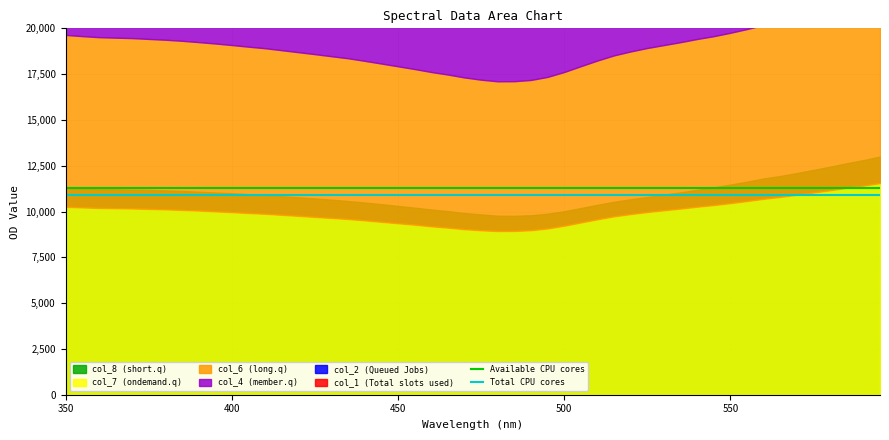

What is the difference between the highest and lowest values at 350?

390